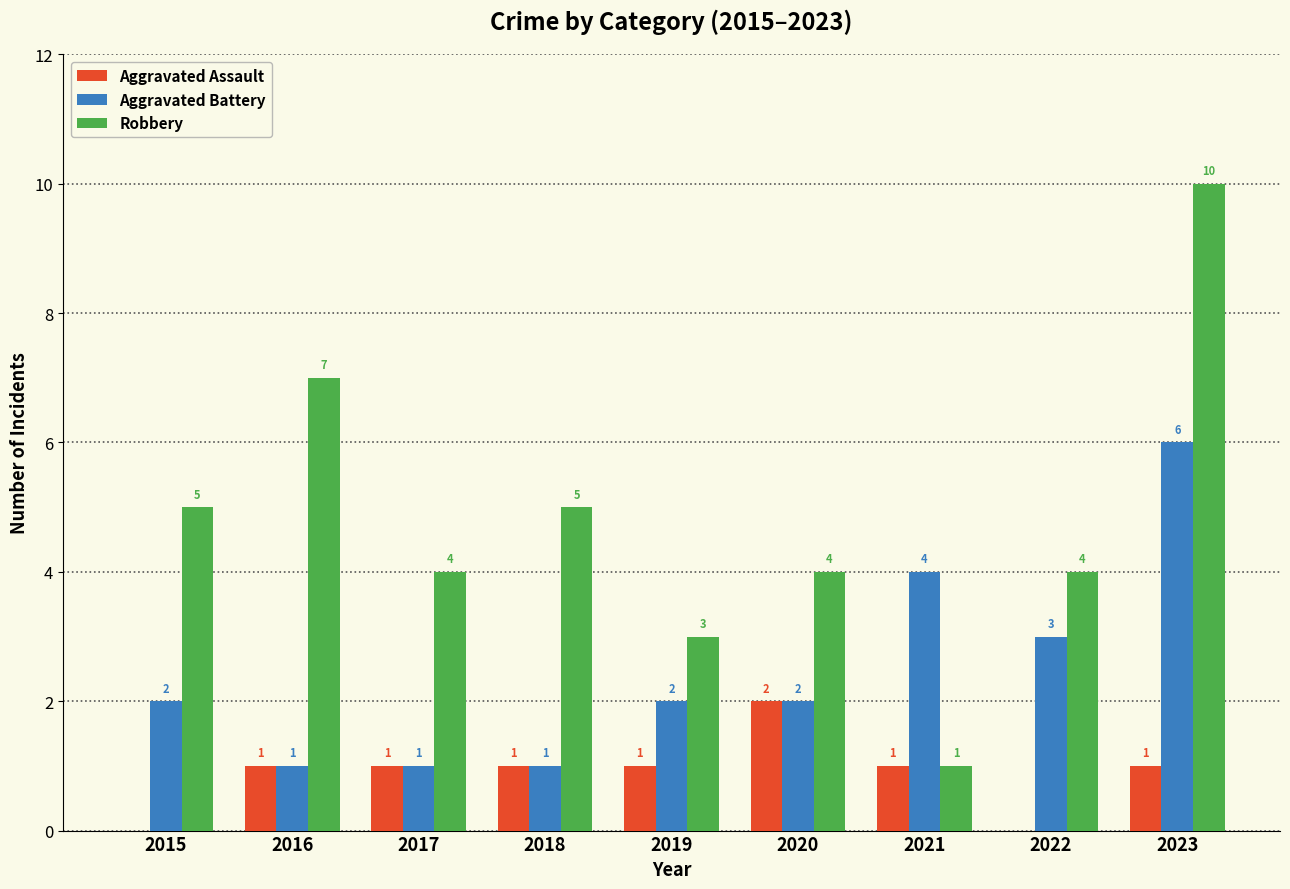

True or false: Robbery has a value of 4 at 2019.

False